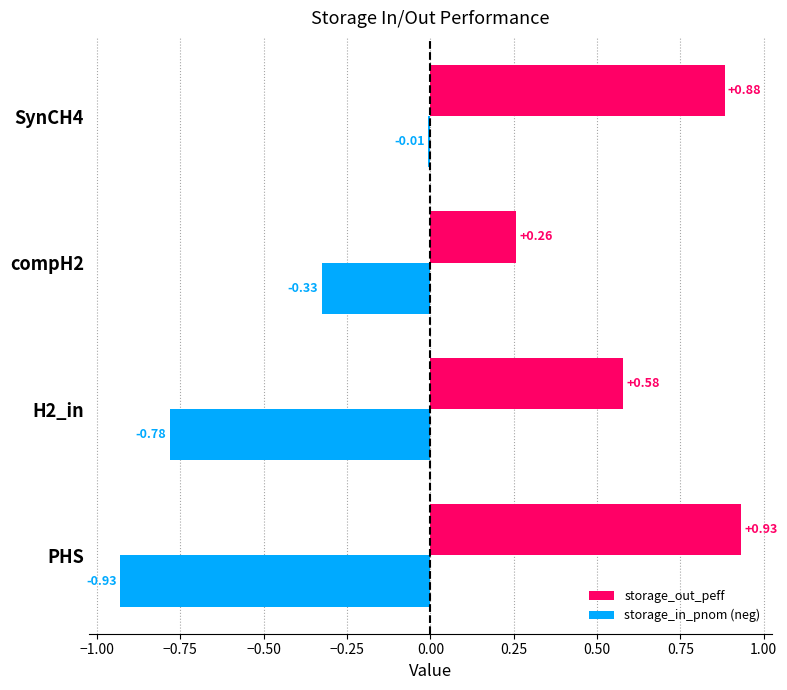

What is the sum of all storage_out_peff values?

2.6